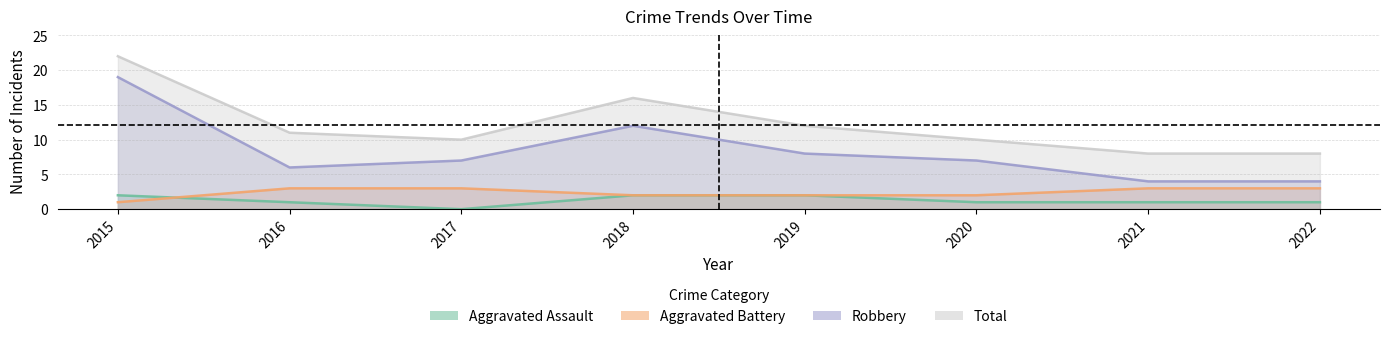

What are all the series names shown in the legend?

Aggravated Assault, Aggravated Battery, Robbery, Total